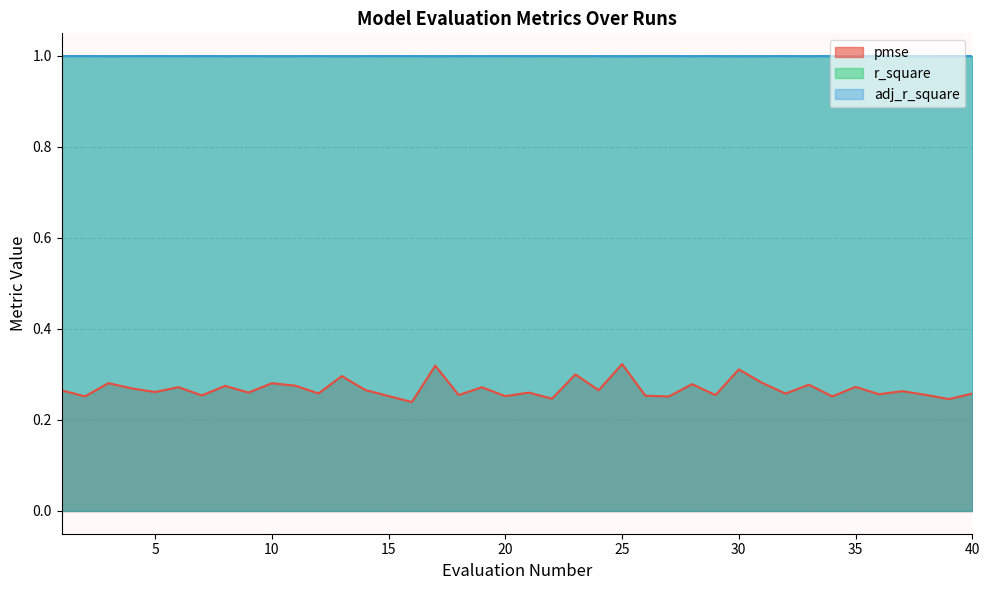

How many pmse values are between 0 and 1?

40